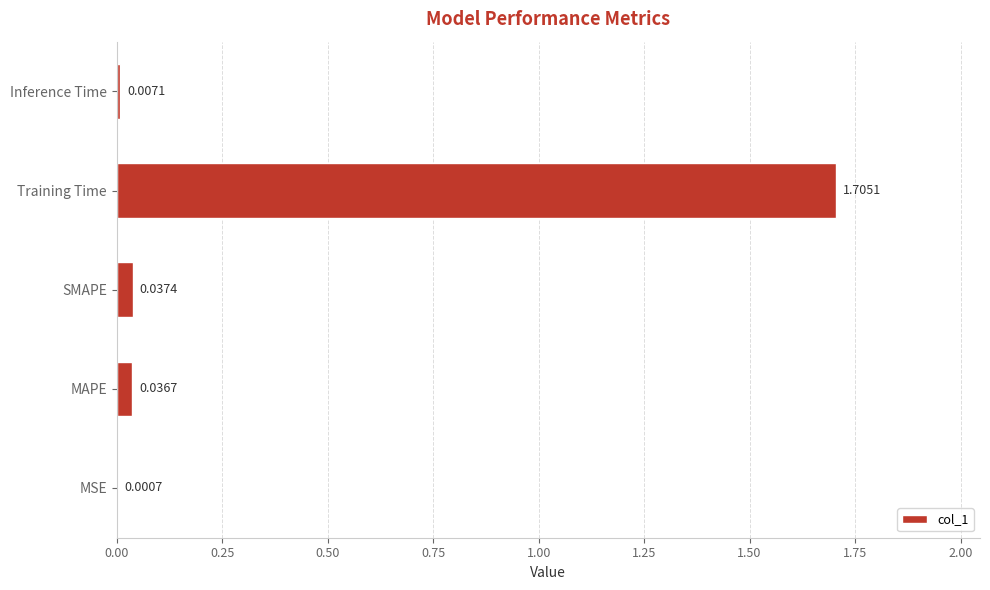

What is the sum of all values?

1.8